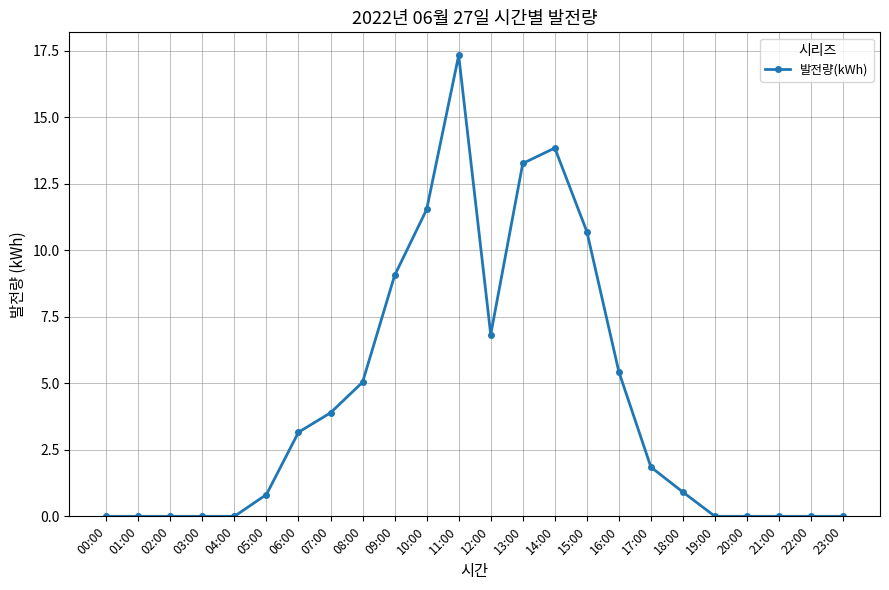

True or false: the data has more than 1 interior local peaks.

True